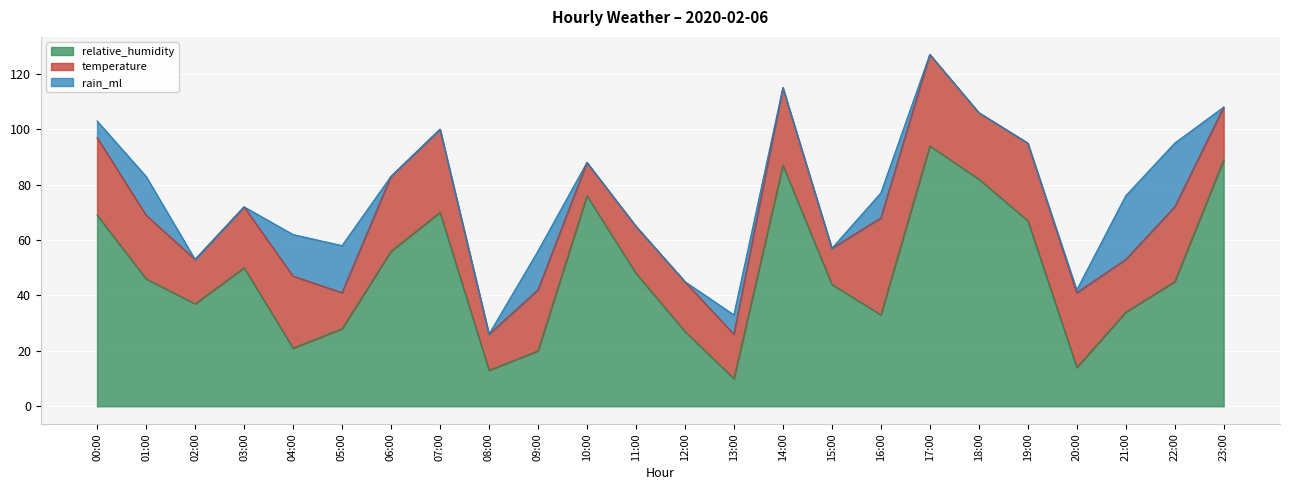

What position from the right is 05:00?

19